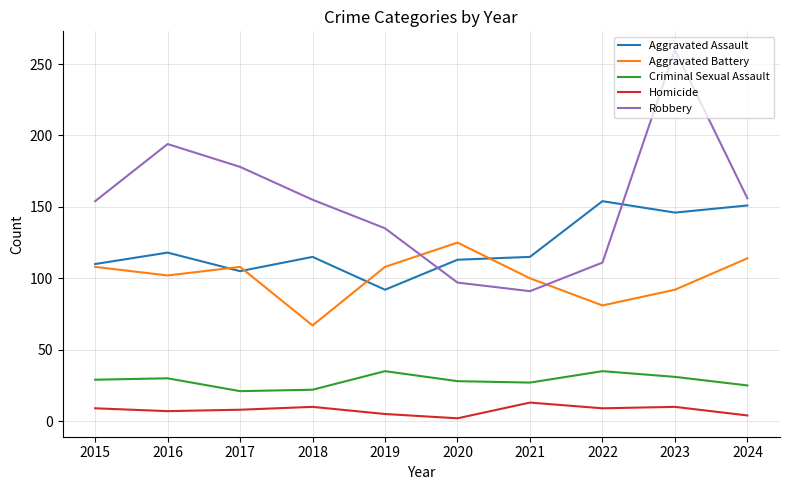

What is the minimum value shown in the chart?

2